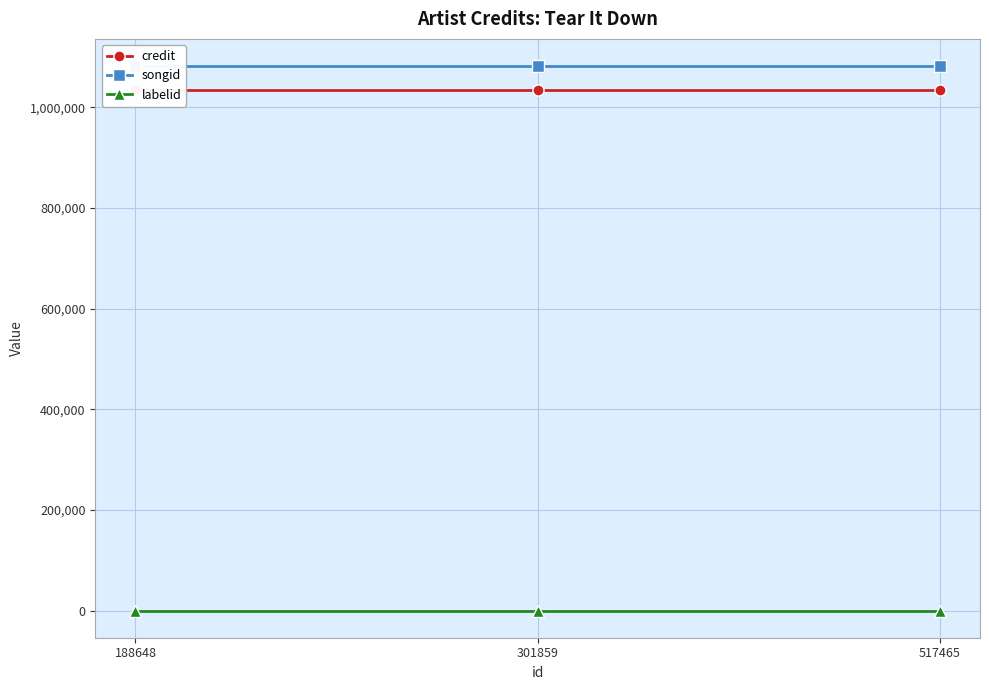

Between 188648 and 301859, which series saw the biggest shift?

credit